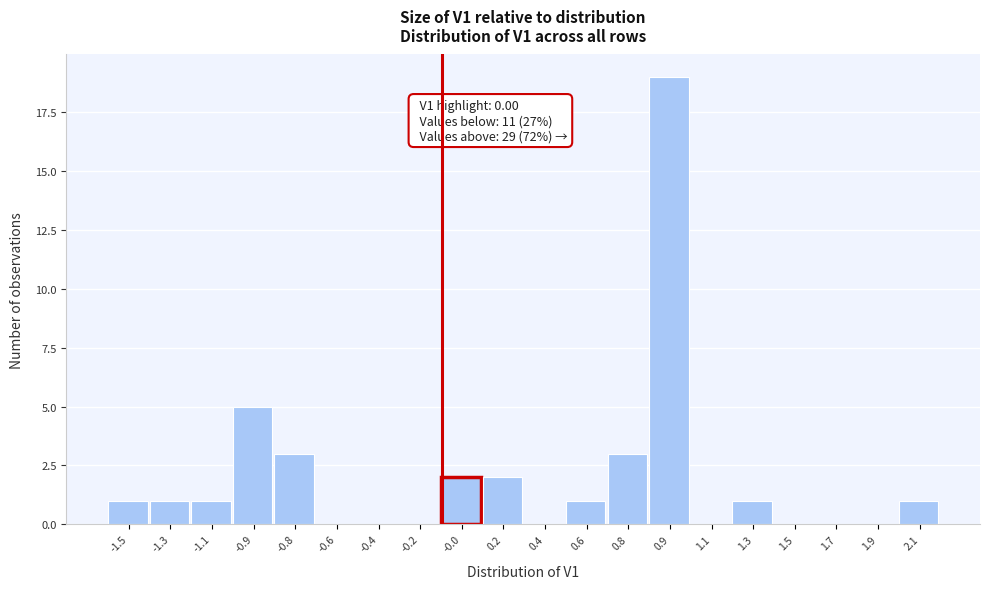

Reading right to left, extract all data points from this chart.

2.1=1	1.9=0	1.7=0	1.5=0	1.3=1	1.1=0	0.9=19	0.8=3	0.6=1	0.4=0	0.2=2	-0.0=2	-0.2=0	-0.4=0	-0.6=0	-0.8=3	-0.9=5	-1.1=1	-1.3=1	-1.5=1